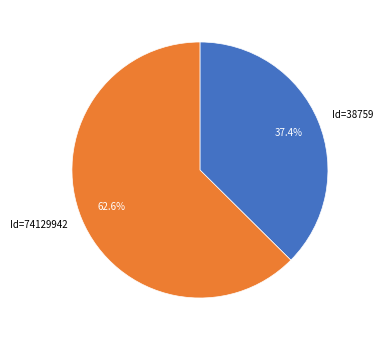

To the nearest percent, what percentage of the pie is Id=74129942?

63%